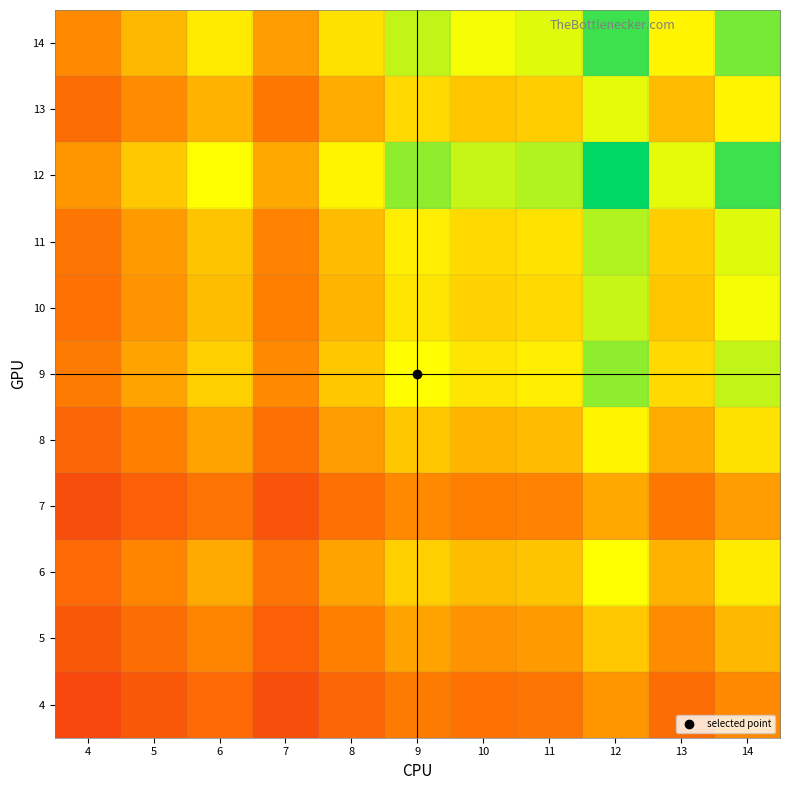

At how many categories does at least one series exceed 0?

11